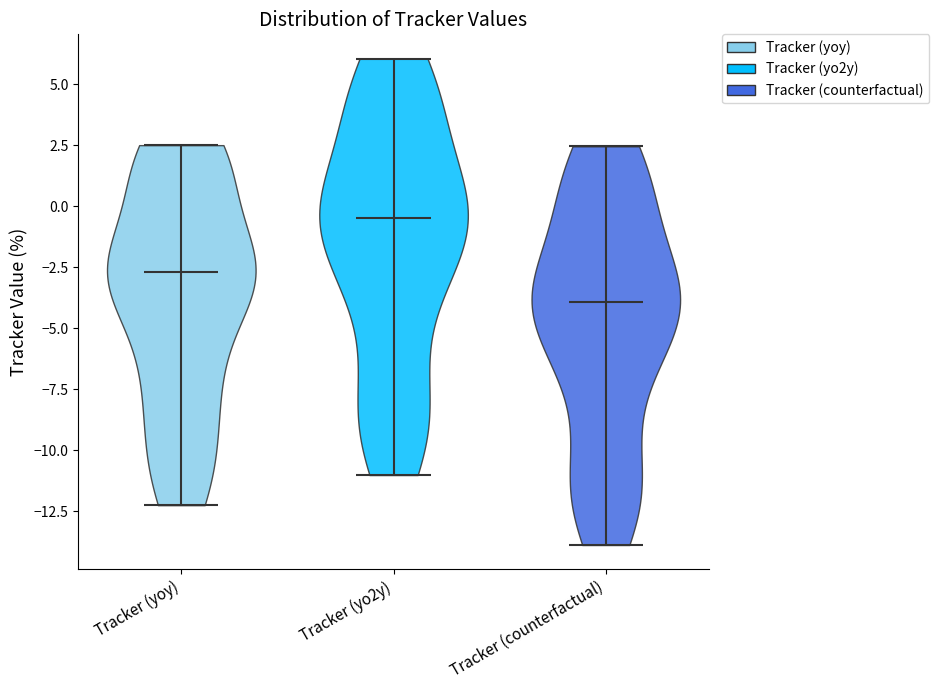

Which violin has the highest median line?

Tracker (yo2y)